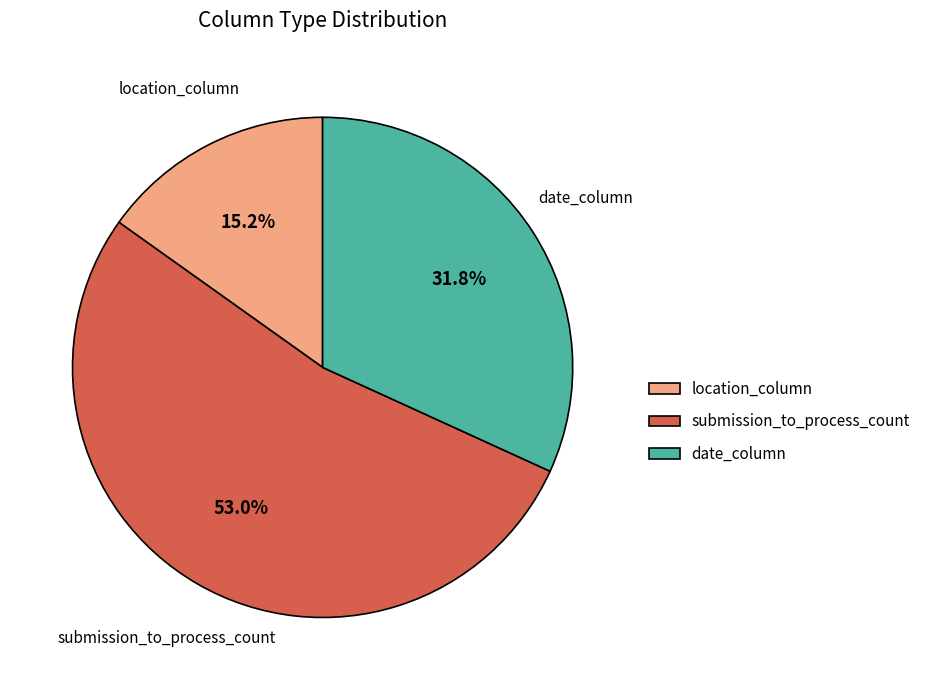

Is there a majority slice in this chart?

Yes